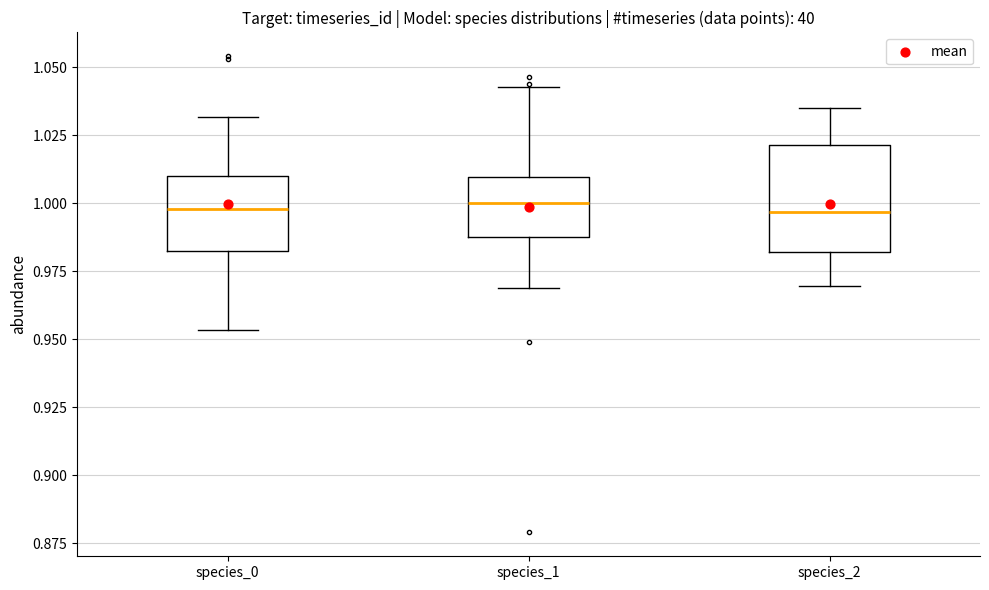

Reading left to right, read every box against the y-axis: the position of its median line, the range the box covers, and the ends of its whiskers. The values are not printed on the chart, so give them approximately, as read against the axis.

species_0: median 1.000, box 0.980 to 1.010, whiskers 0.955 to 1.030
species_1: median 1.000, box 0.990 to 1.010, whiskers 0.970 to 1.045
species_2: median 0.995, box 0.980 to 1.020, whiskers 0.970 to 1.035